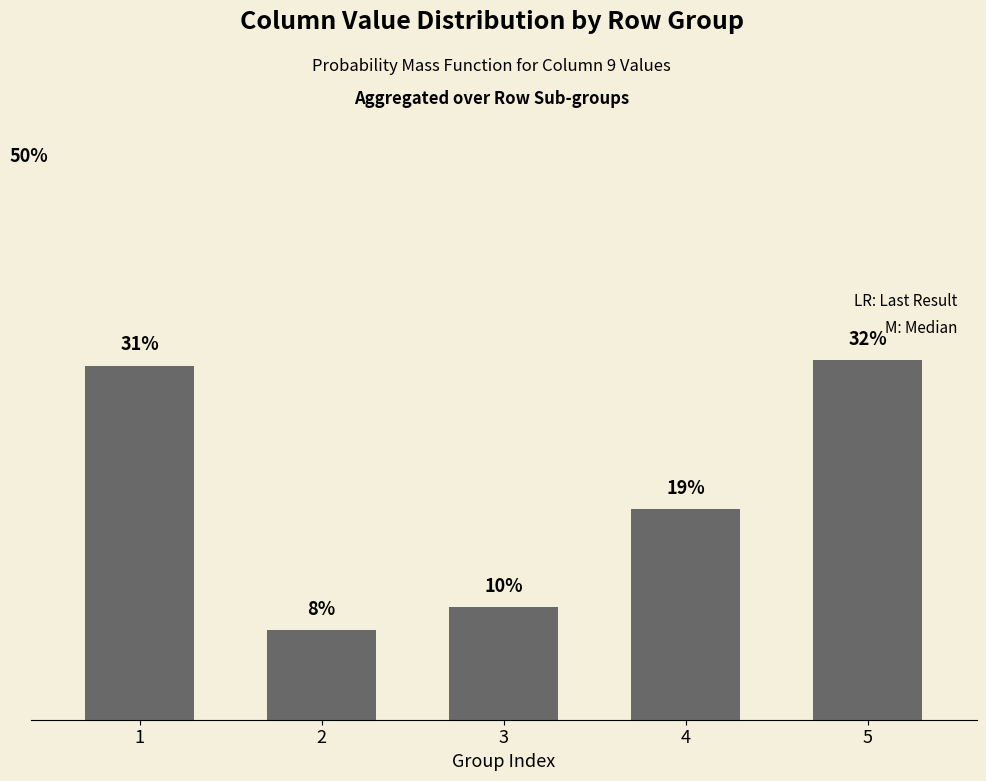

List the labels in order of value, smallest first.

2, 3, 4, 1, 5